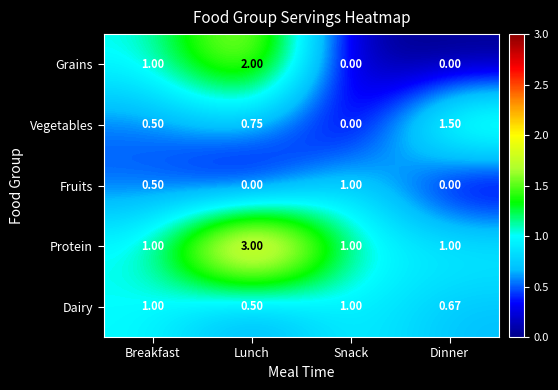

Which series changed the most between Breakfast and Snack?

Grains